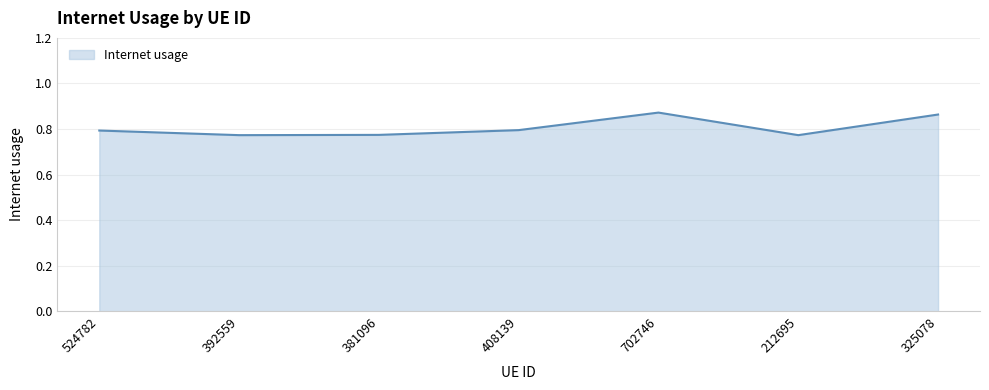

Between 524782 and 702746, which is larger?

702746